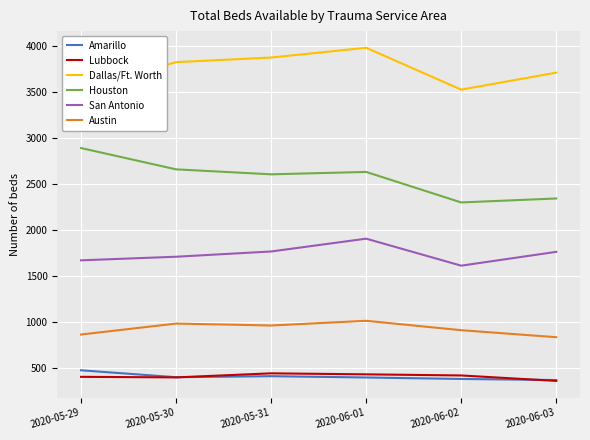

True or false: Houston and San Antonio intersect in this chart.

False